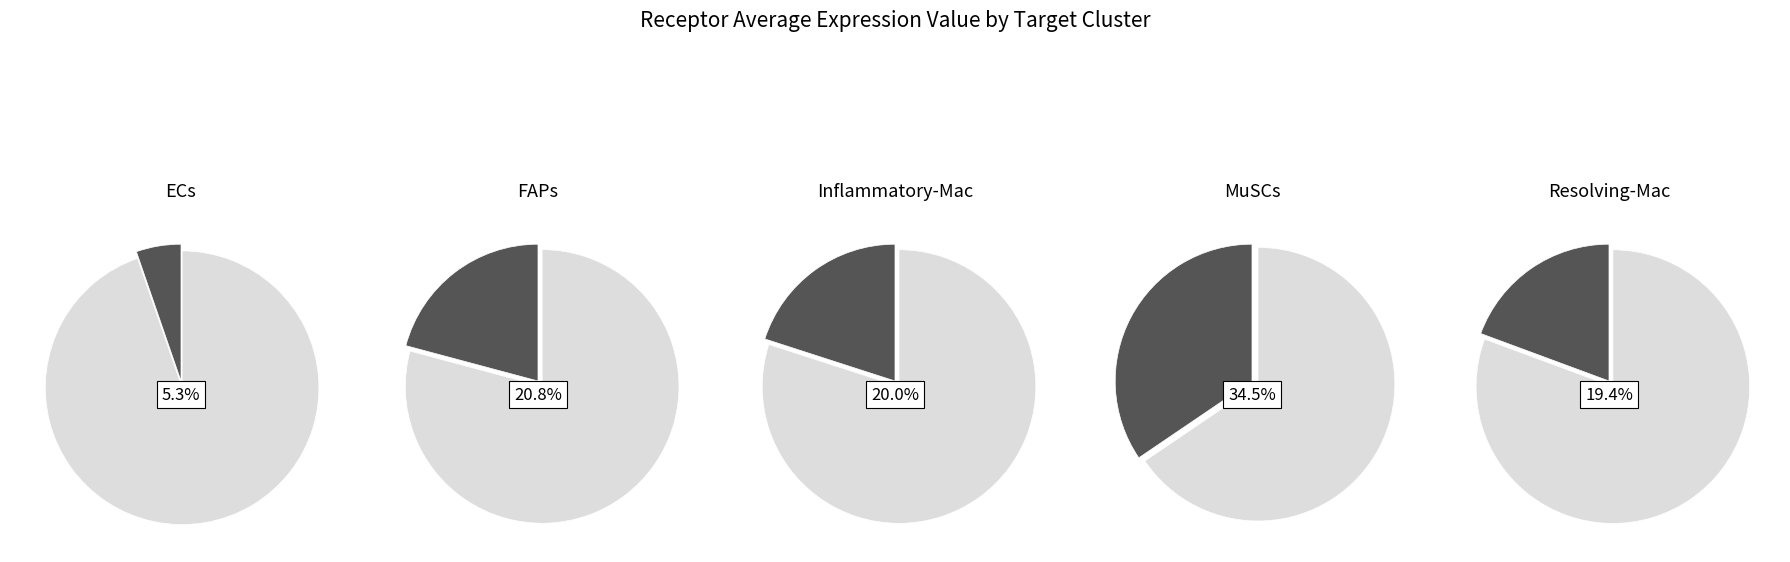

To the nearest percent, what is the difference between the largest and smallest slice percentages?

29%